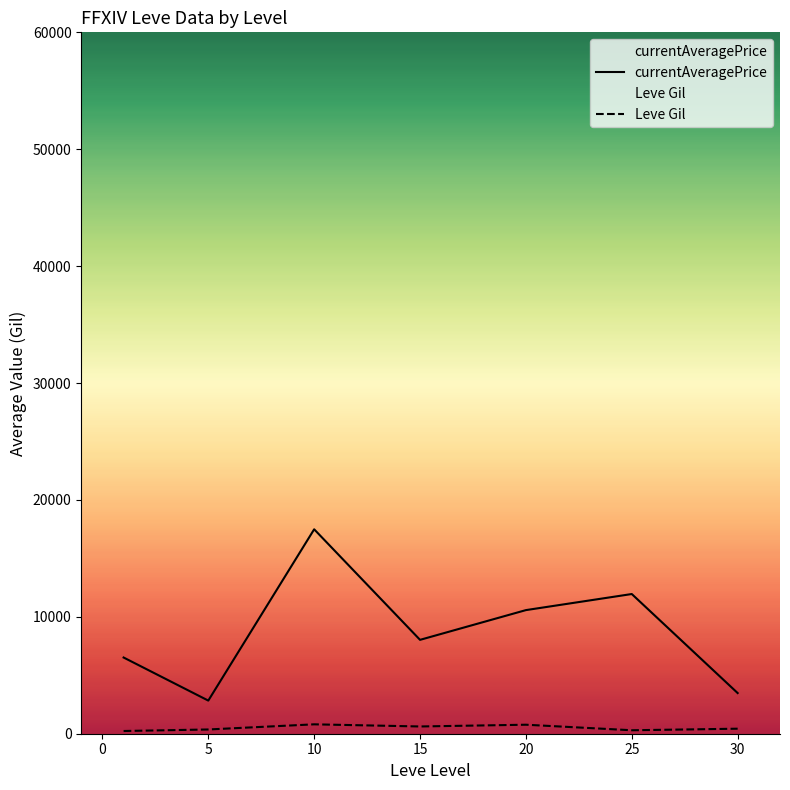

At which category is the sum across all series the highest?

10